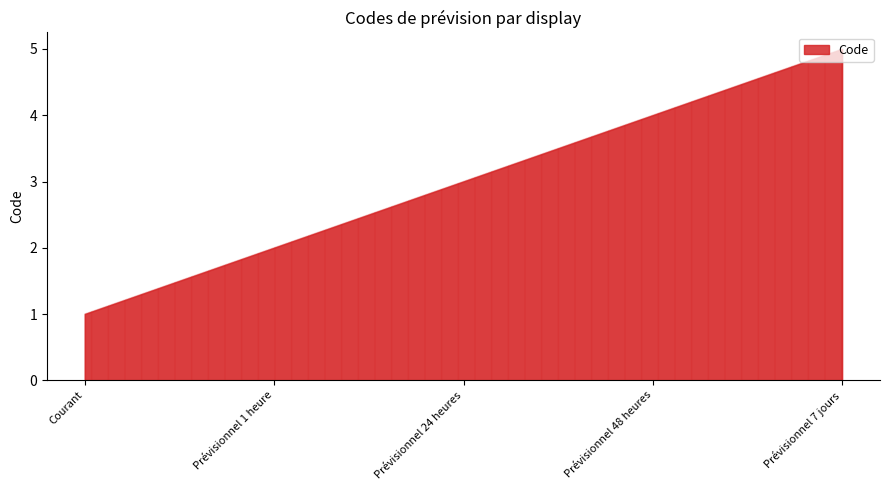

Reading left to right, list all the values displayed in this chart.

1	2	3	4	5